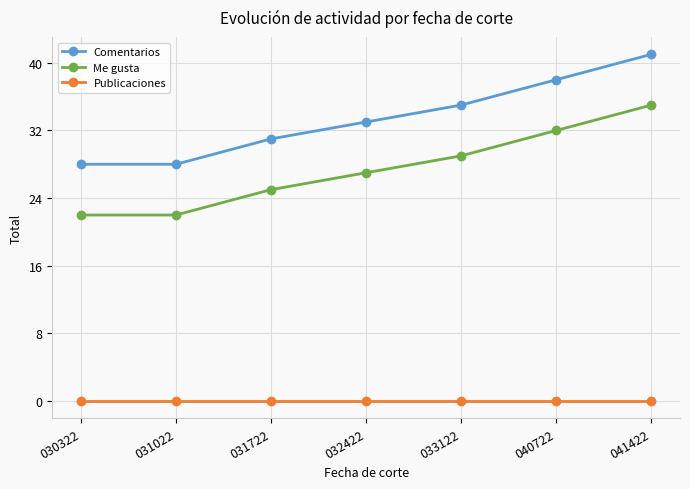

What is the difference between the maximum and minimum values in the Me gusta series?

13